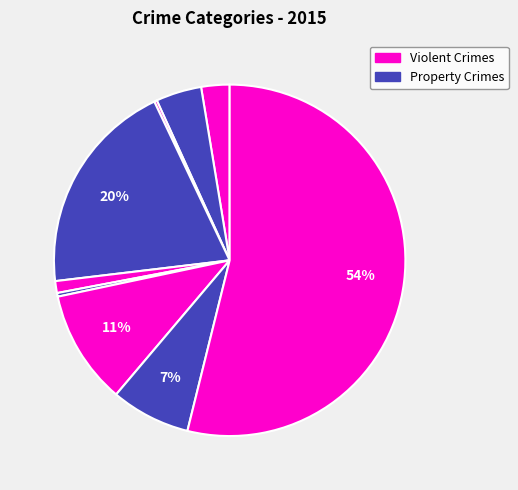

Rank the categories by value from highest to lowest.

Theft, Burglary, Motor Vehicle Theft, Robbery, Aggravated Battery, Aggravated Assault, Criminal Sexual Assault, Homicide, Arson